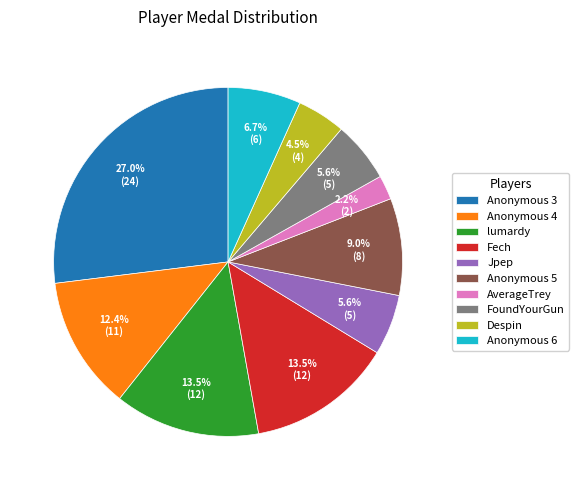

Which slice is the smallest?

AverageTrey